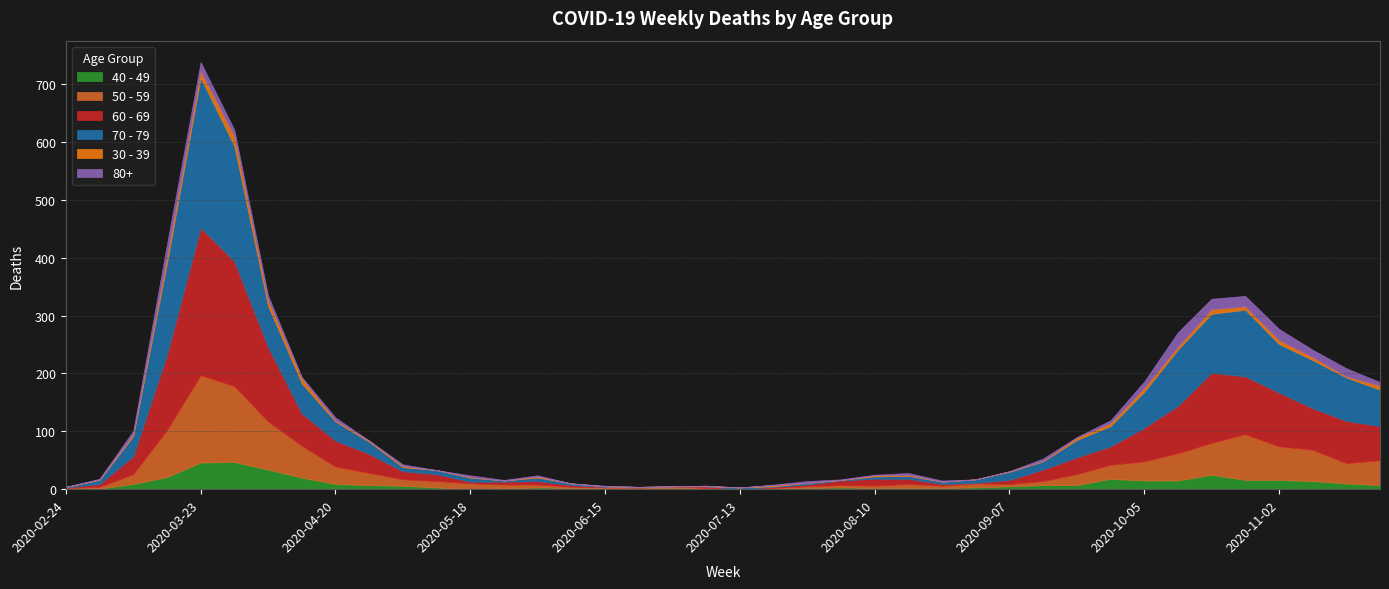

How many lines are shown in the chart?

6